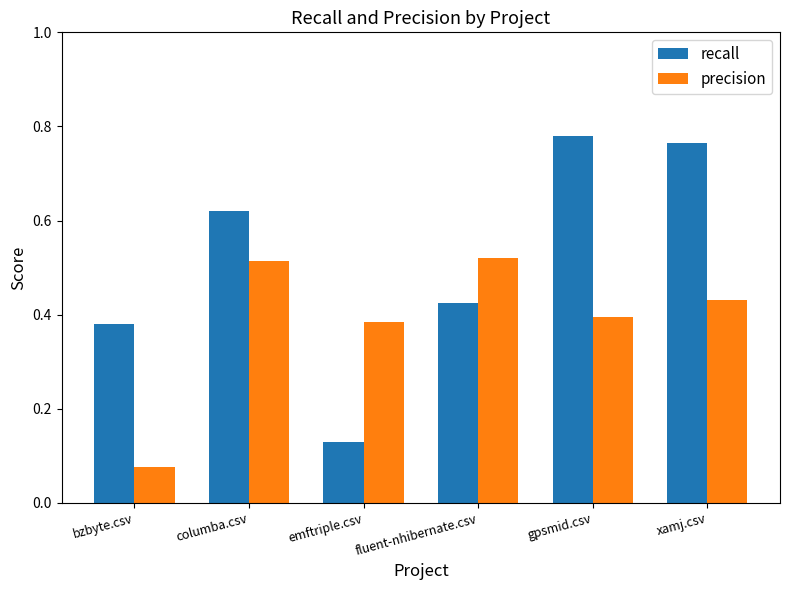

How many recall values are between 0 and 1?

6